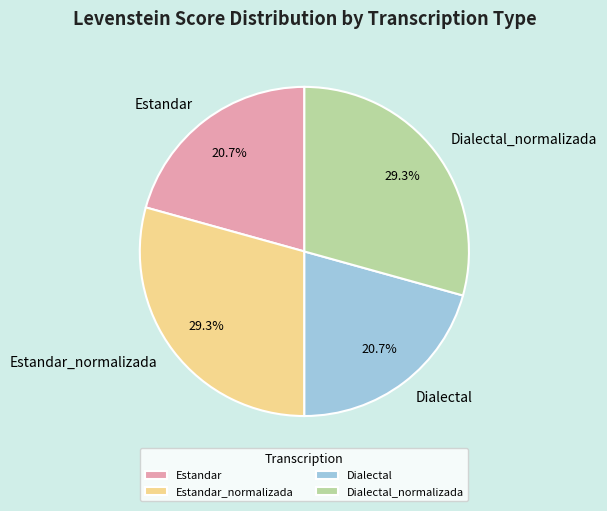

What portion of the pie excludes Estandar_normalizada?

70.7%